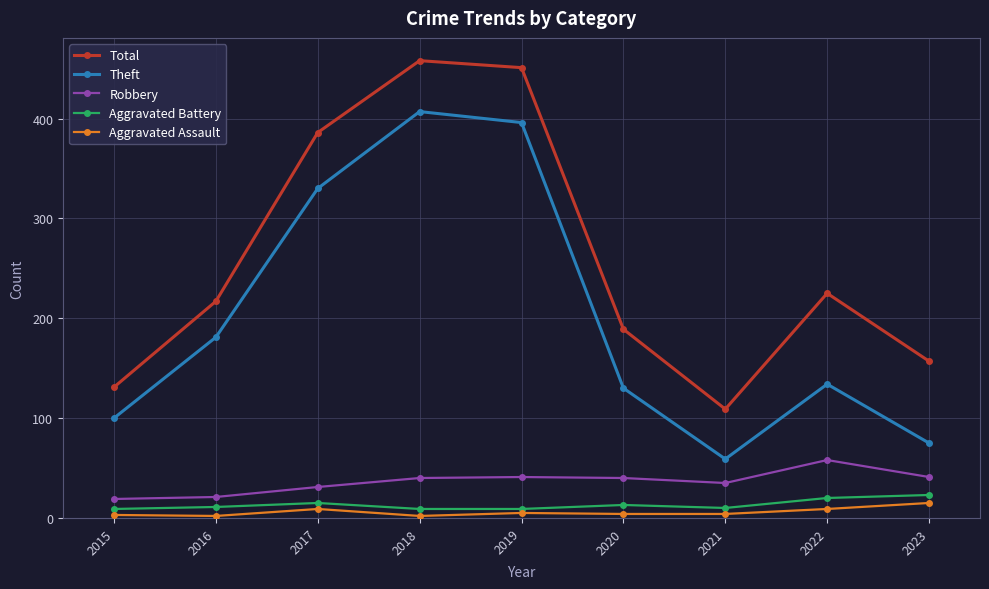

What is the total value across all series at 2019?

902